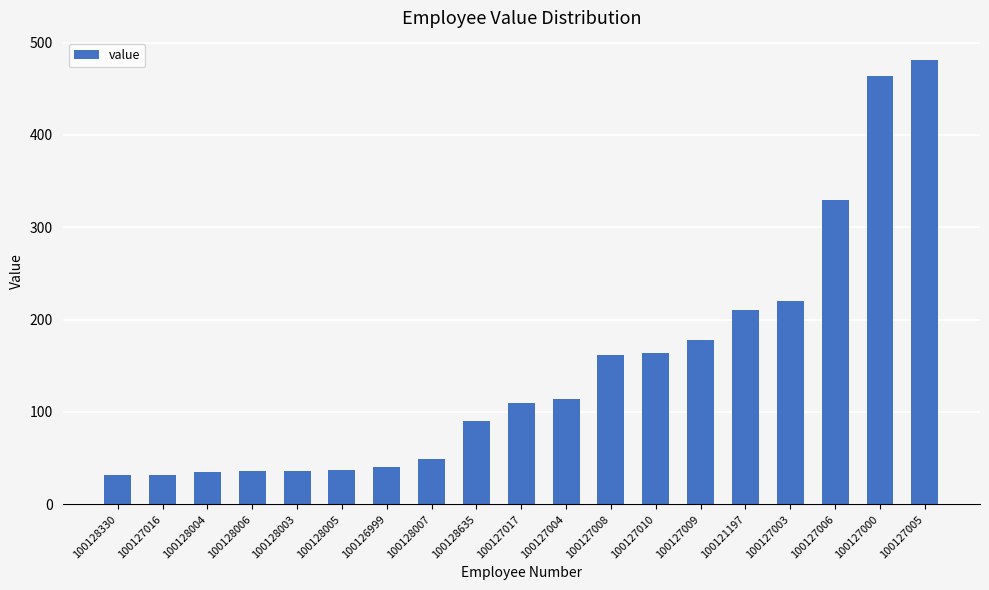

True or false: the data shows 464 at 100127000.

True